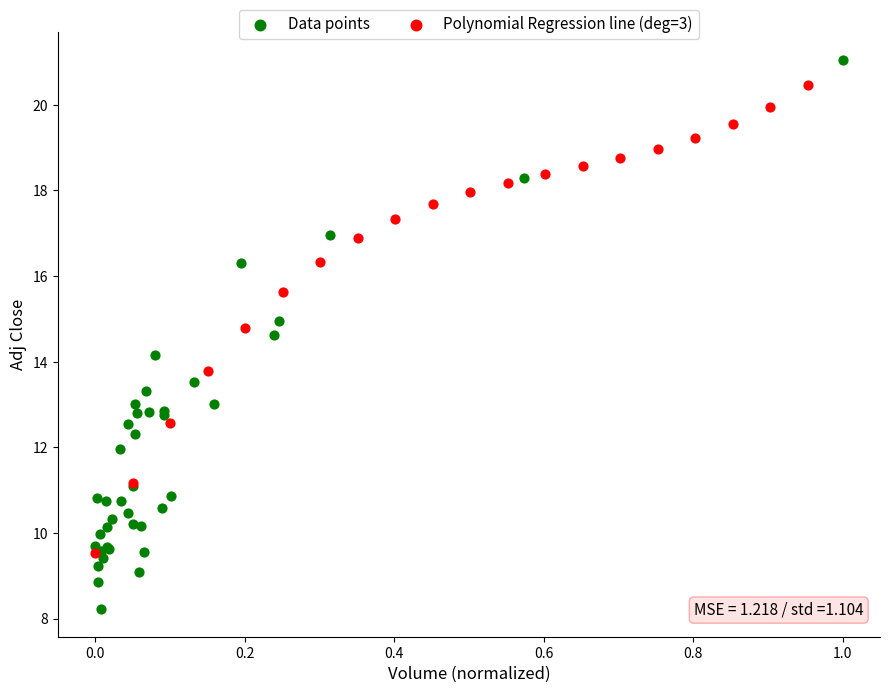

Which series has the largest Y range (max minus min)?

Data points